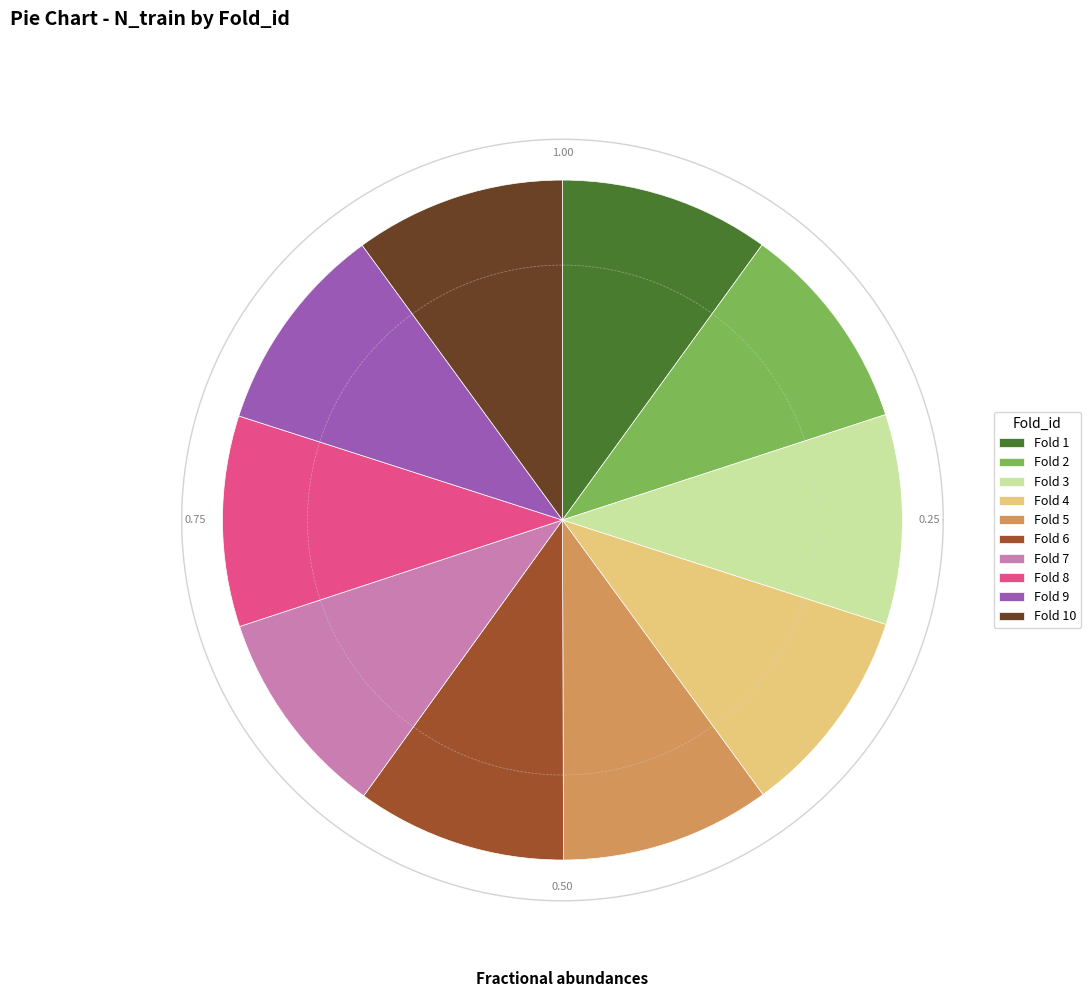

Is 6 the majority of the pie?

No